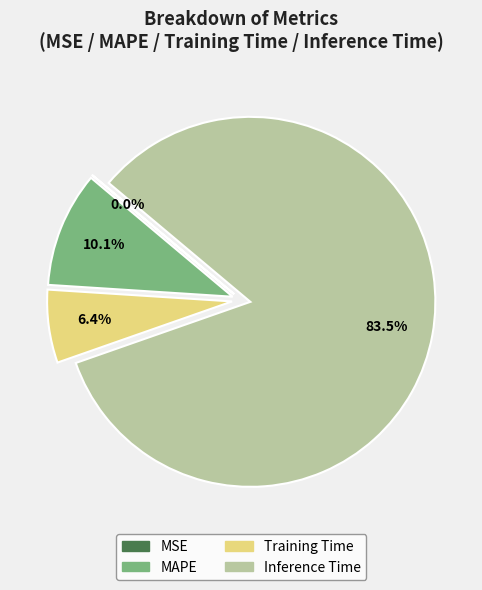

Is there a majority slice in this chart?

Yes